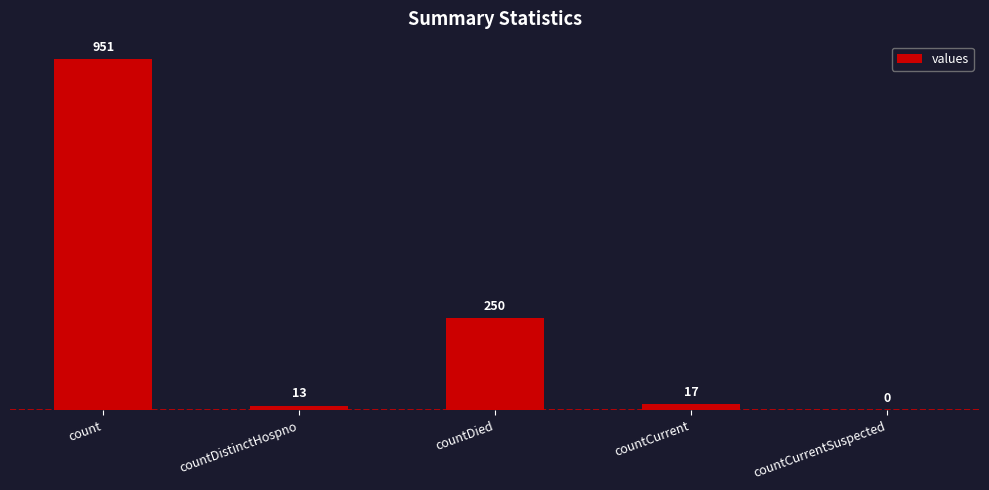

The chart shows a value of 439 at countDied. True or false?

False